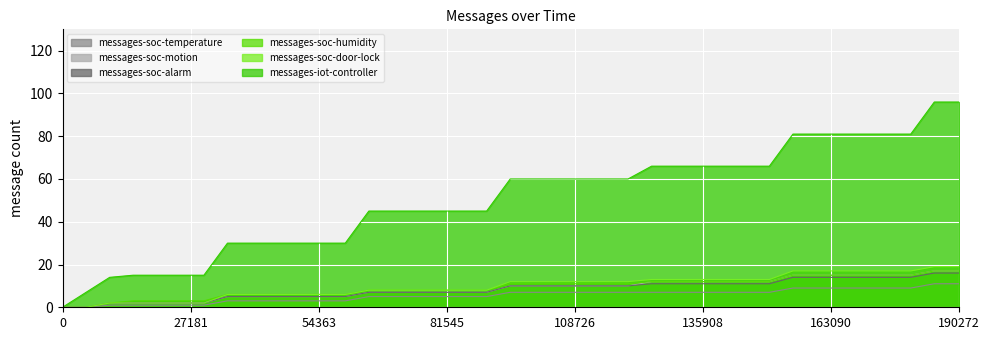

True or false: messages-soc-humidity and messages-iot-controller cross at least once.

False